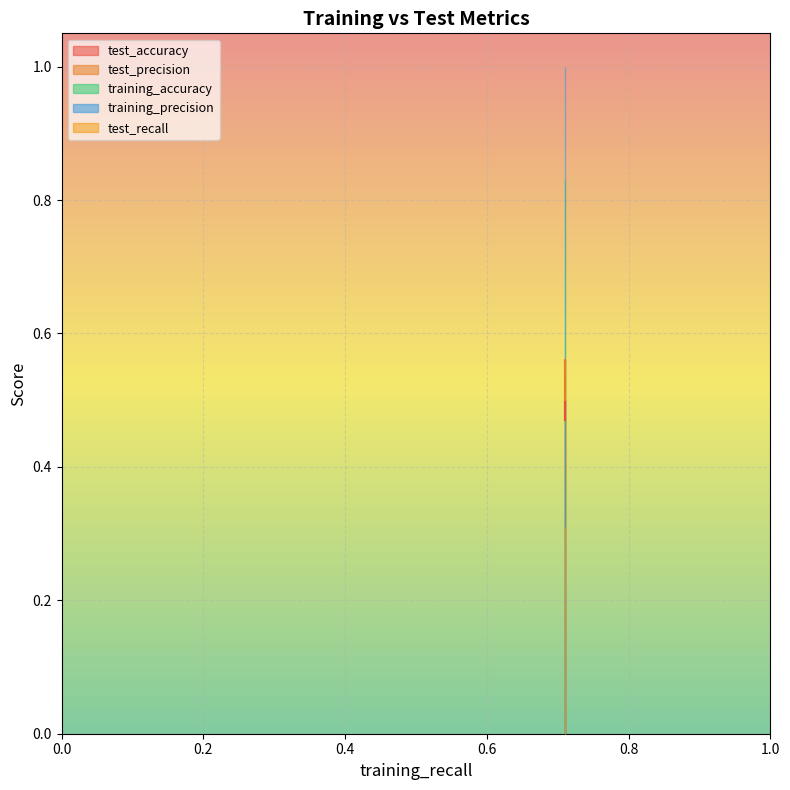

What is the average value of the training_precision series?

1.0